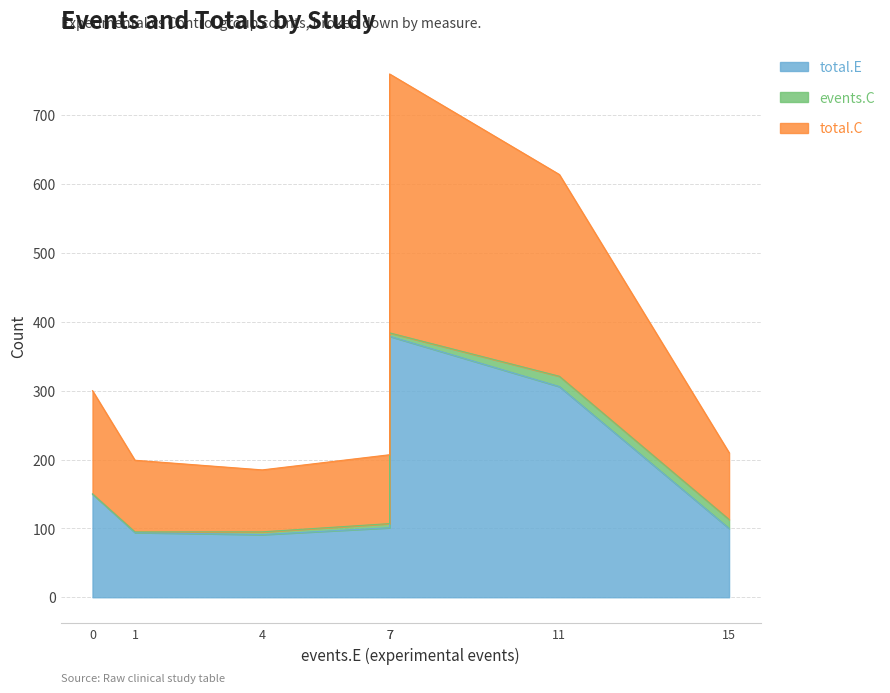

True or false: total.C has more than 0 interior local peaks.

True